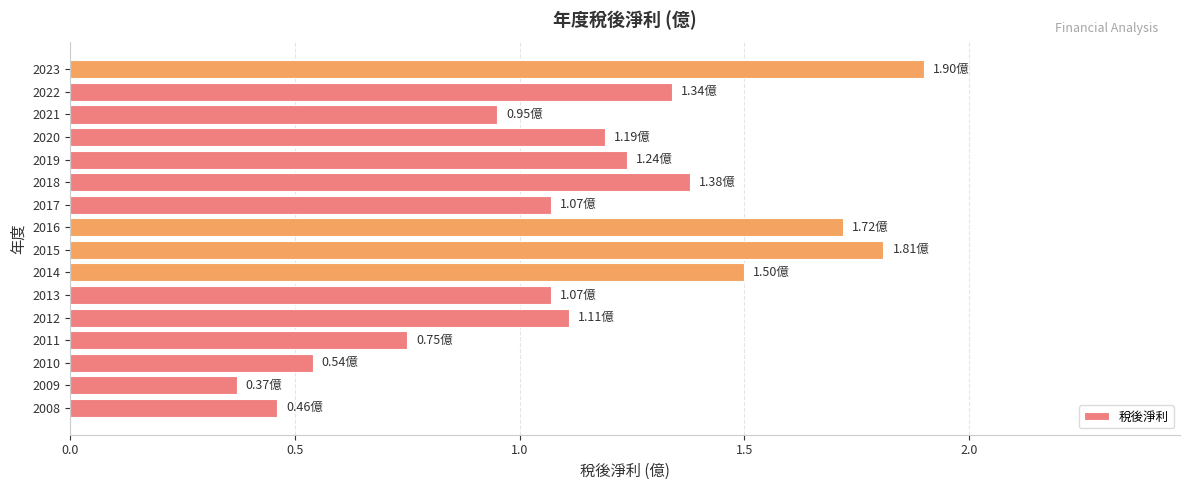

How many categories are shown in the chart?

16